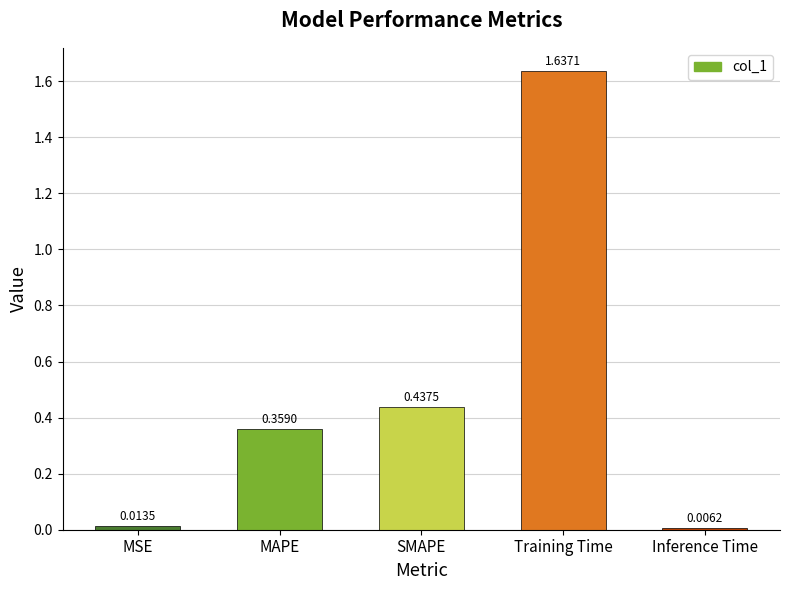

What is the sum of the values at MSE and SMAPE?

0.5